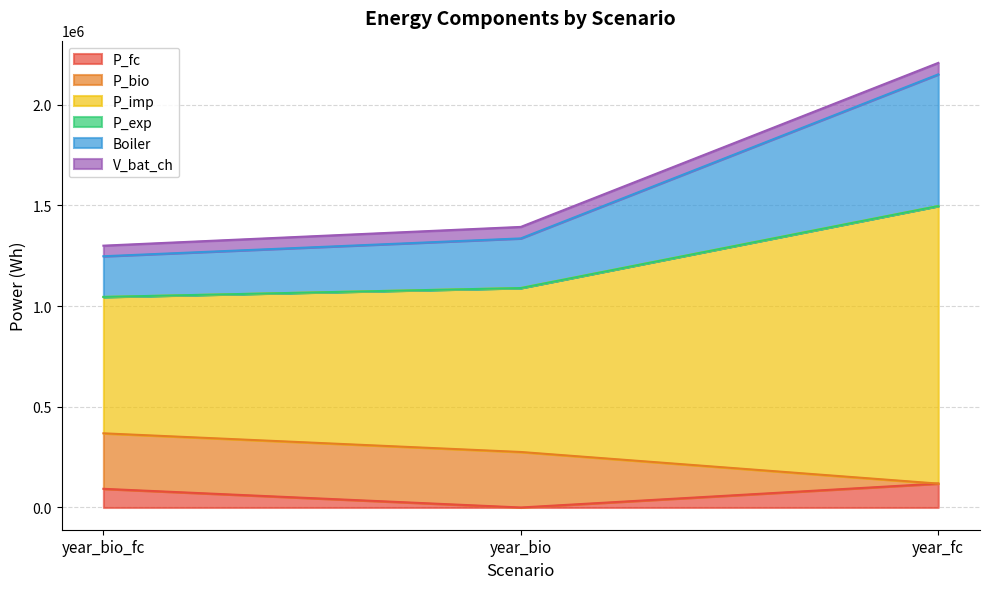

How many positive values does the P_fc series have?

2